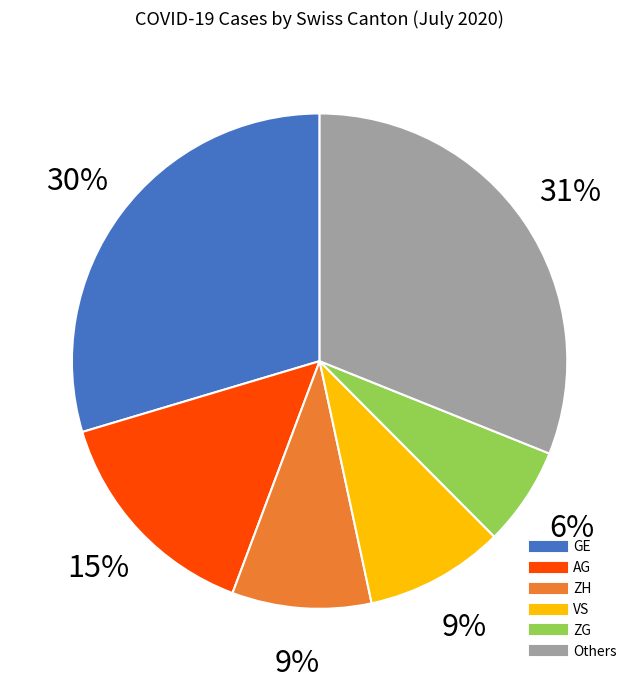

To the nearest percent, what is the difference between the largest and smallest slice percentages?

25%